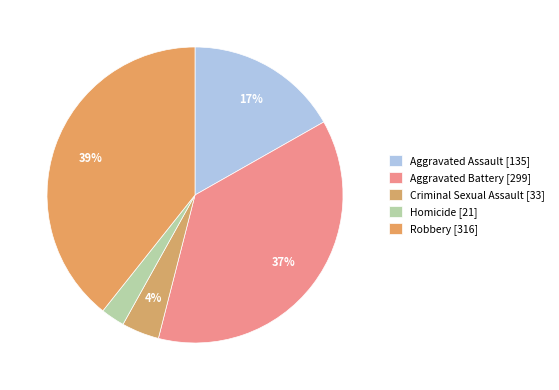

To the nearest percent, what is the difference between the largest and smallest slice percentages?

37%